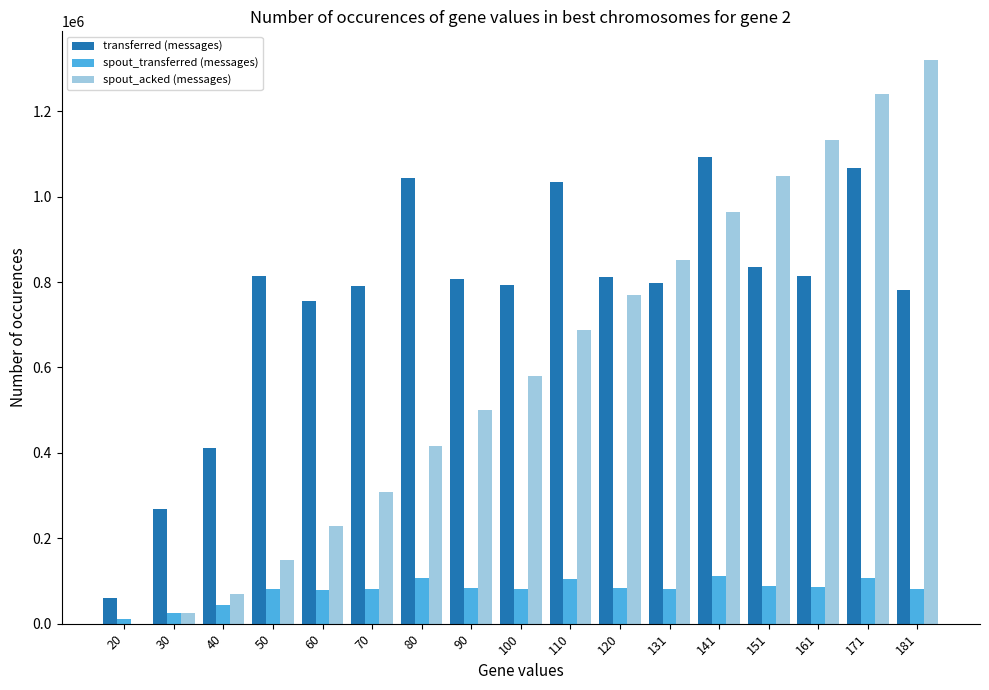

What is the greatest value displayed?

1320860